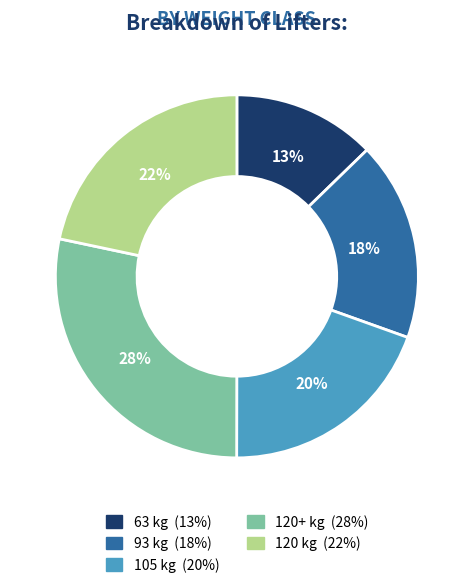

Is there any slice that represents more than half of the pie?

No